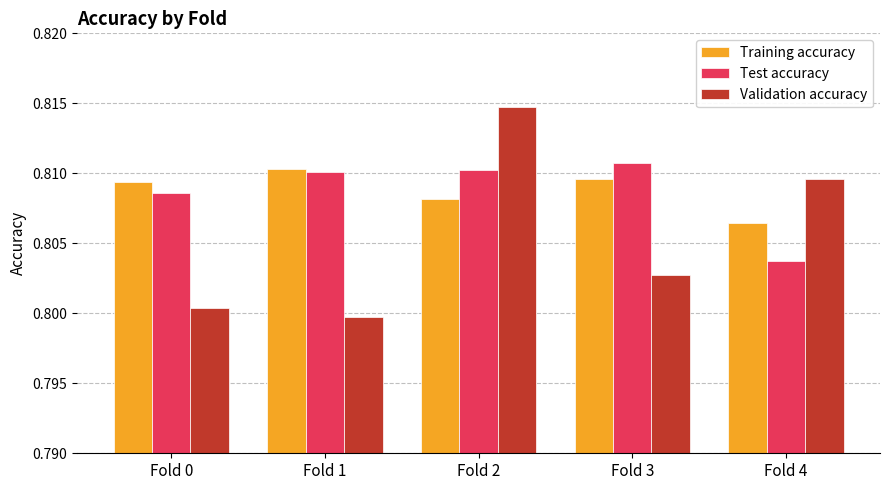

What is the sum of all Validation accuracy values?

4.0